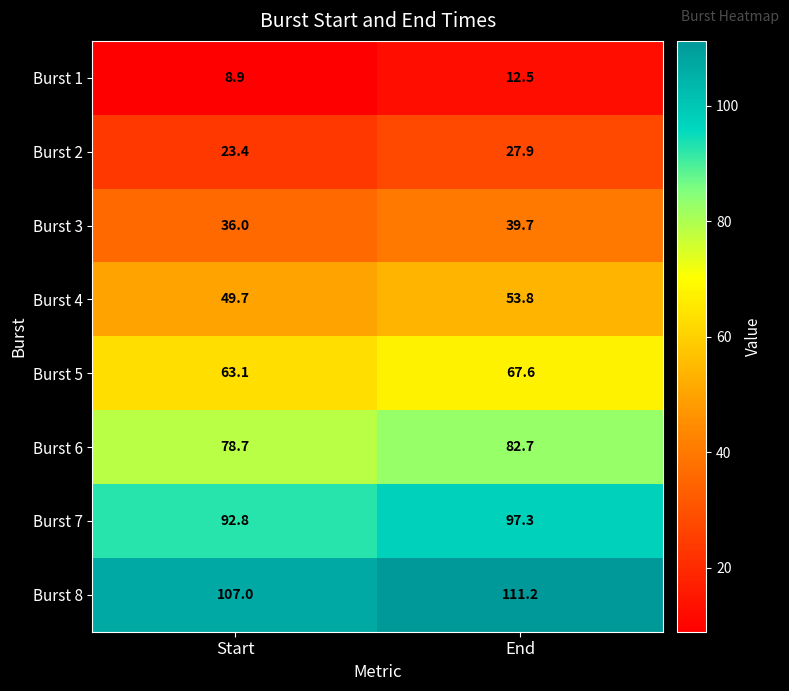

What is the difference between the highest and lowest values at Start?

98.1